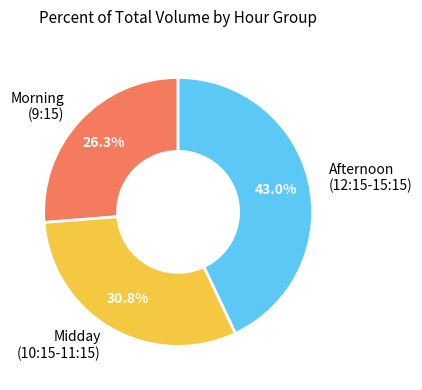

What is the ratio of the value at Morning (9:15) to the value at Midday (10:15-11:15)?

0.9